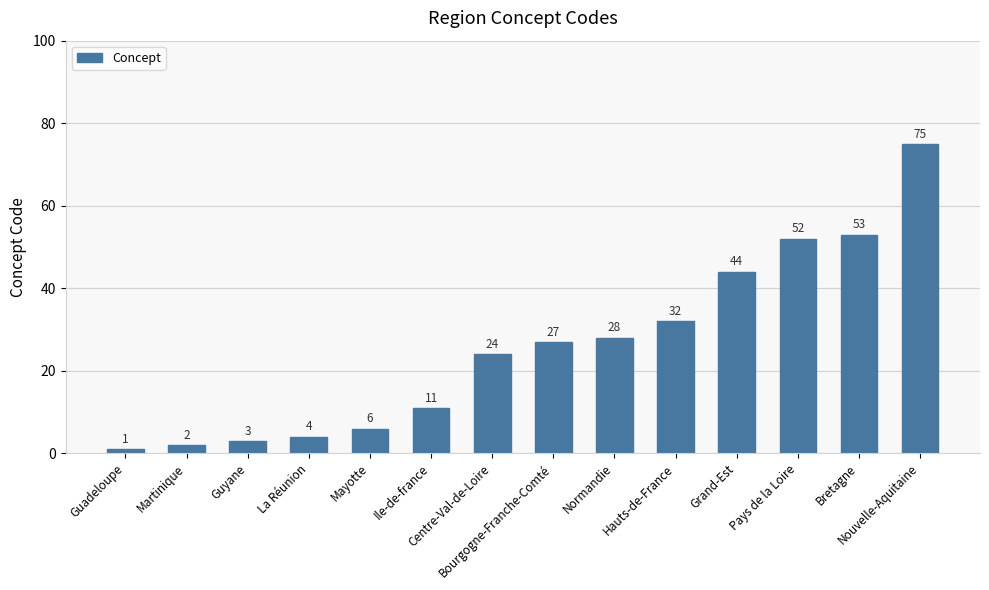

List the labels in order of value, smallest first.

Guadeloupe, Martinique, Guyane, La Réunion, Mayotte, Ile-de-france, Centre-Val-de-Loire, Bourgogne-Franche-Comté, Normandie, Hauts-de-France, Grand-Est, Pays de la Loire, Bretagne, Nouvelle-Aquitaine